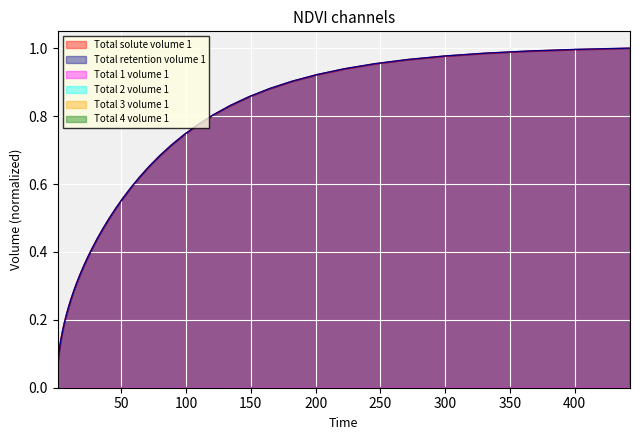

Which series has the largest range (max minus min)?

Total retention volume 1